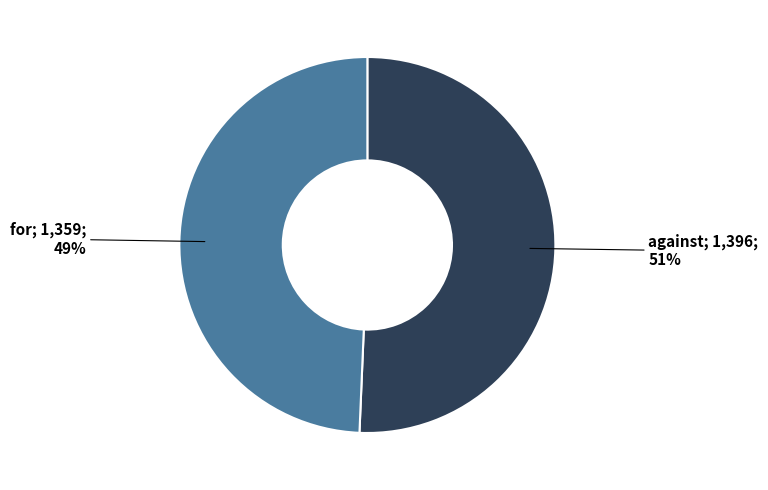

To the nearest percent, what is the average slice percentage?

50%